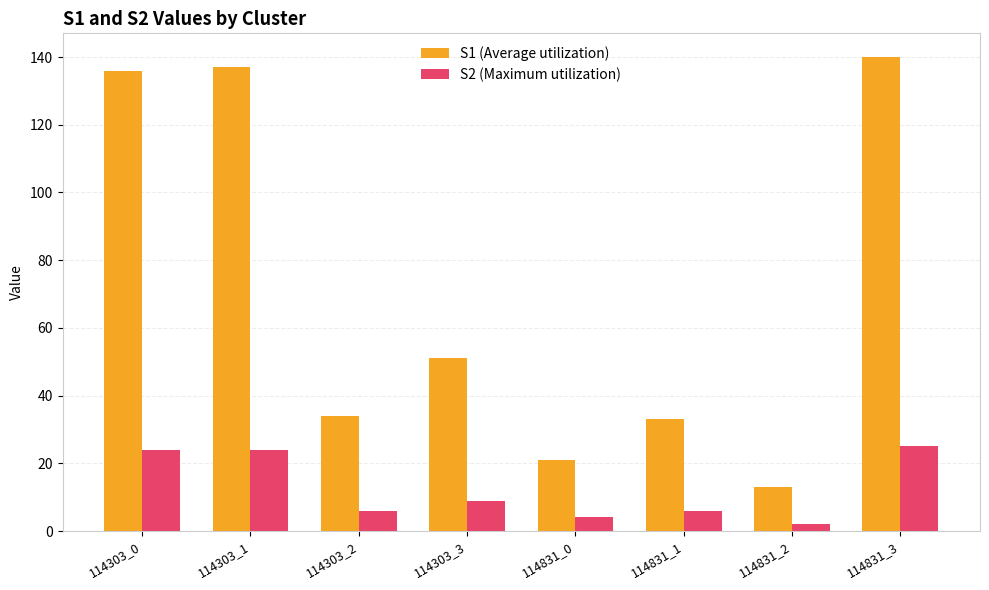

What is the difference between the highest and lowest values at 114831_2?

11